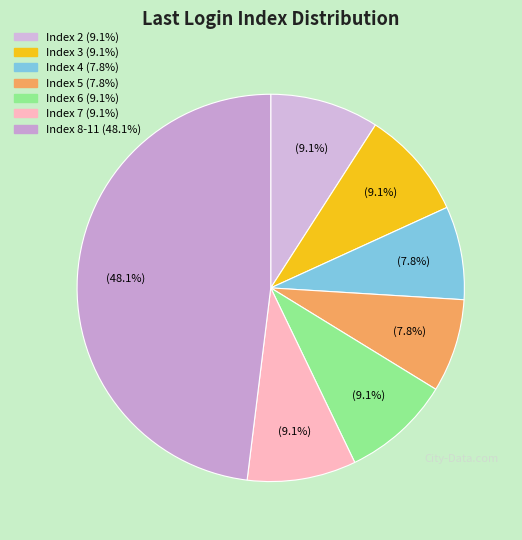

Does any single category account for the majority?

No